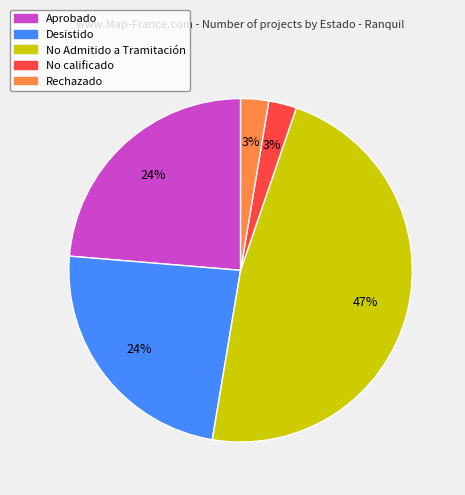

How many segments does this pie chart have?

5